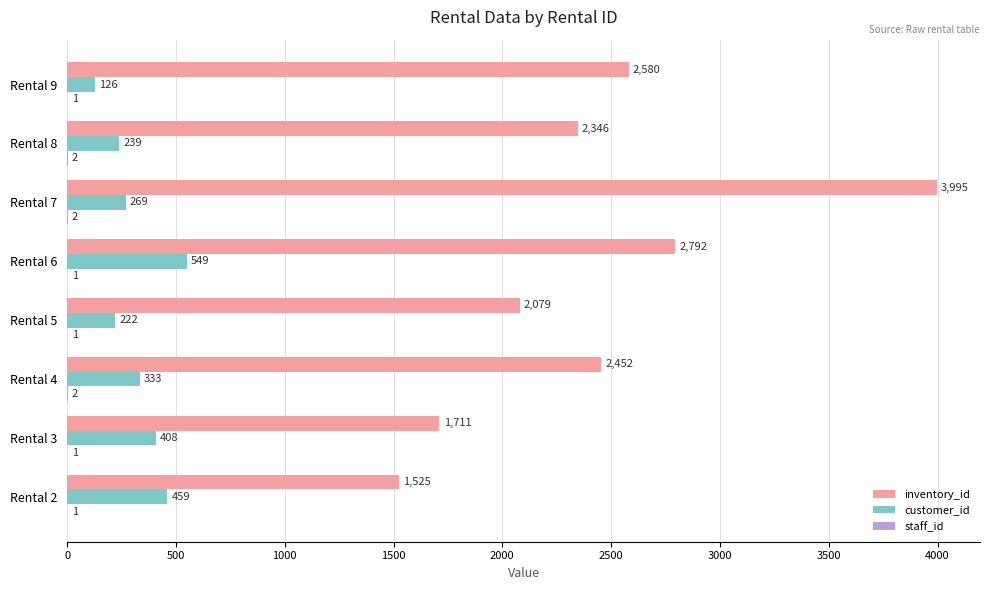

Where is inventory_id nearest to the value 2760?

Rental 6